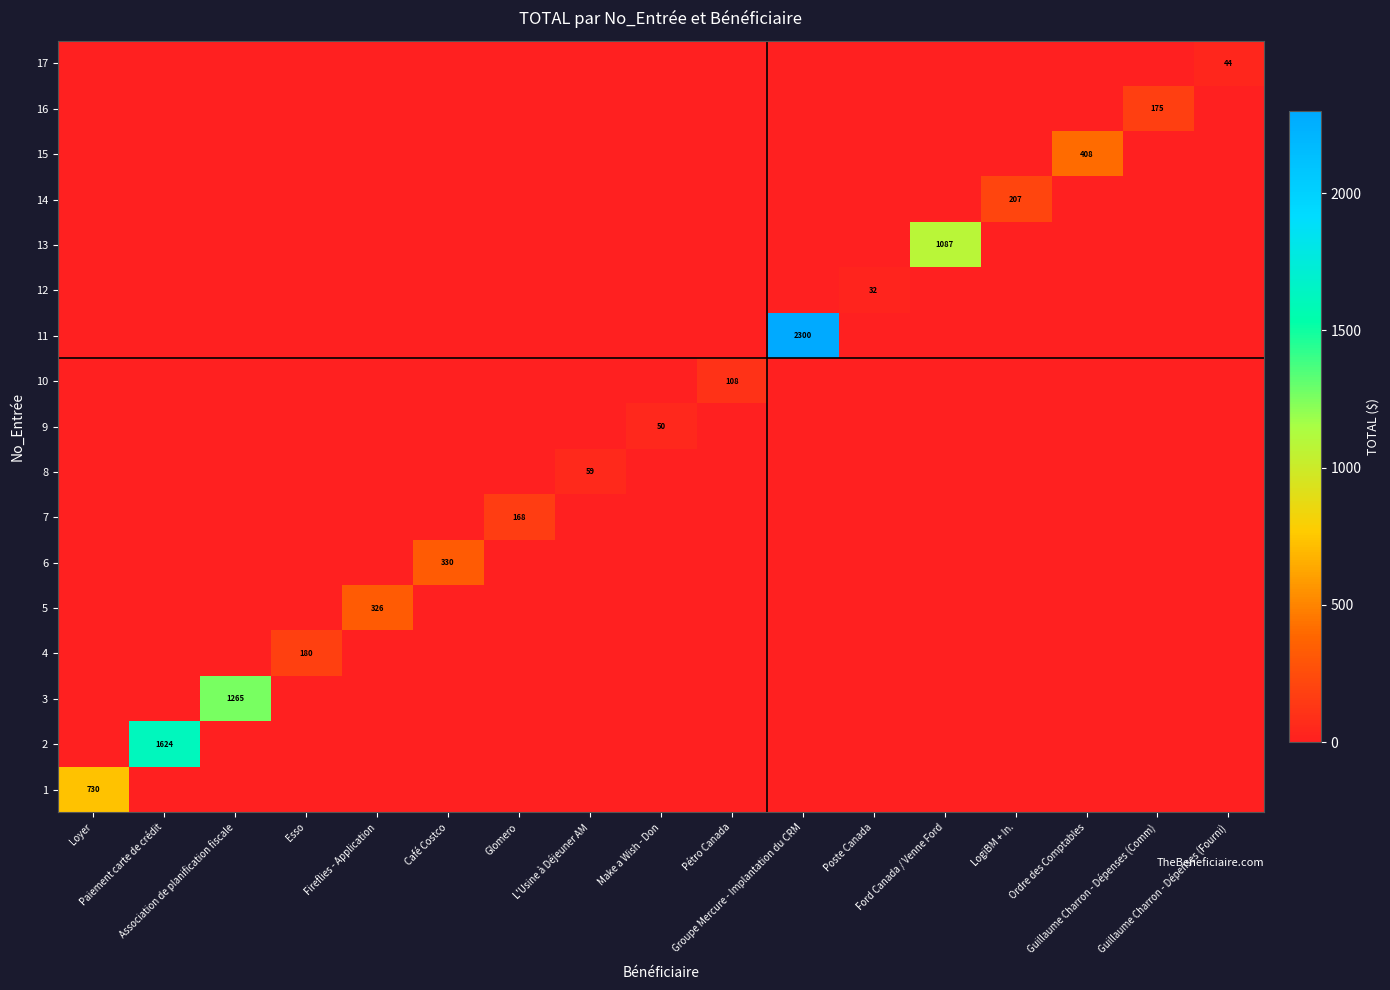

Where is 17 nearest to the value 21?

Loyer